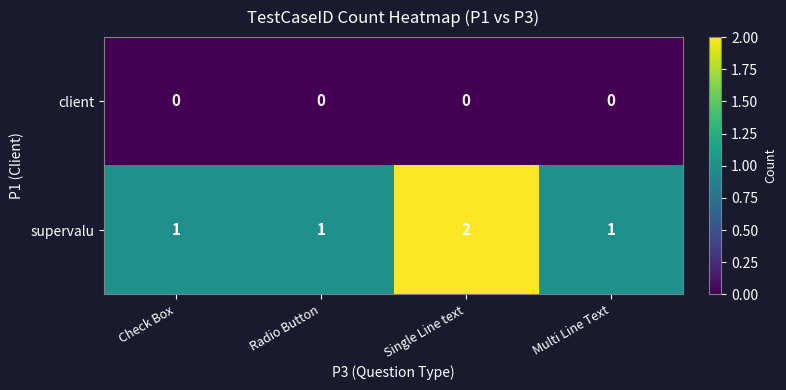

Is it true that client equals 0 at Single Line text?

True